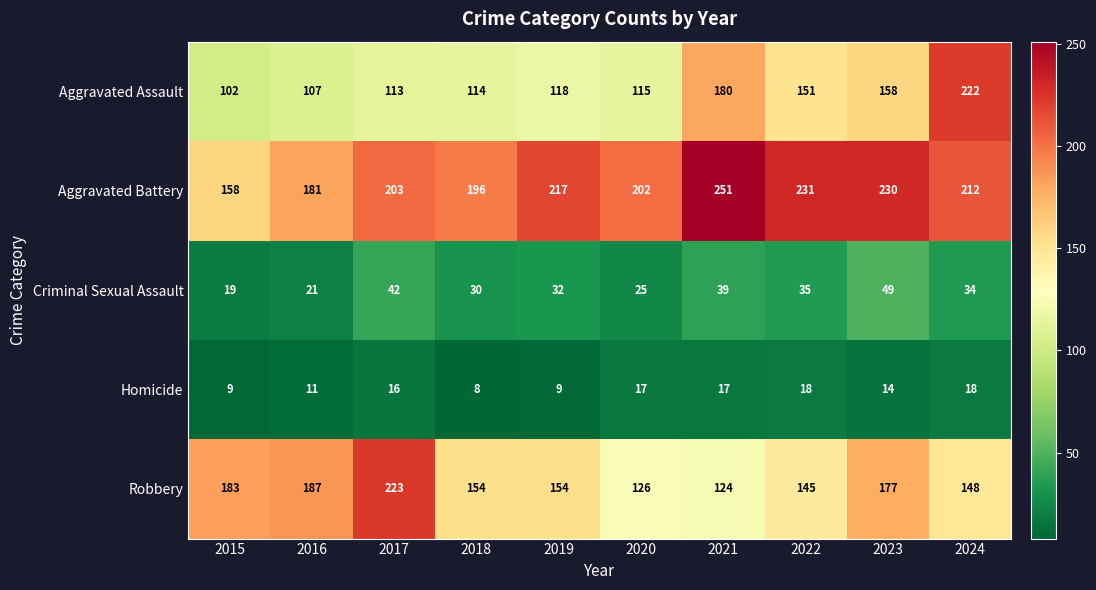

At how many categories does at least one series exceed 233?

1